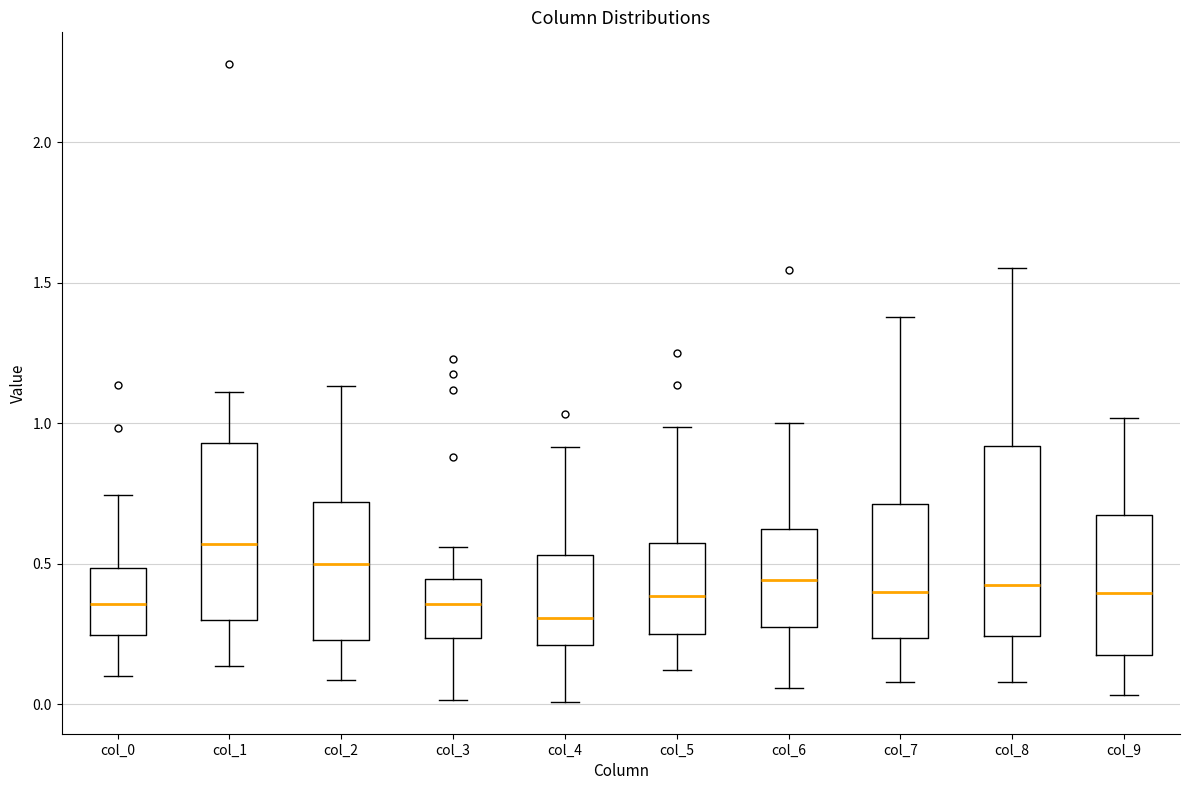

Reading left to right, transcribe this box plot: for each box, give where its median line is, the range the box spans, and where its two whiskers end, as read against the y-axis. The values are not printed on the chart, so give them approximately, as read against the axis.

col_0: median 0.35, box 0.25 to 0.50, whiskers 0.10 to 0.75
col_1: median 0.55, box 0.30 to 0.95, whiskers 0.15 to 1.10
col_2: median 0.50, box 0.25 to 0.70, whiskers 0.10 to 1.15
col_3: median 0.35, box 0.25 to 0.45, whiskers 0.00 to 0.55
col_4: median 0.30, box 0.20 to 0.55, whiskers 0.00 to 0.90
col_5: median 0.40, box 0.25 to 0.60, whiskers 0.10 to 1.00
col_6: median 0.45, box 0.30 to 0.60, whiskers 0.05 to 1.00
col_7: median 0.40, box 0.25 to 0.70, whiskers 0.10 to 1.40
col_8: median 0.40, box 0.25 to 0.90, whiskers 0.10 to 1.55
col_9: median 0.40, box 0.20 to 0.65, whiskers 0.05 to 1.00